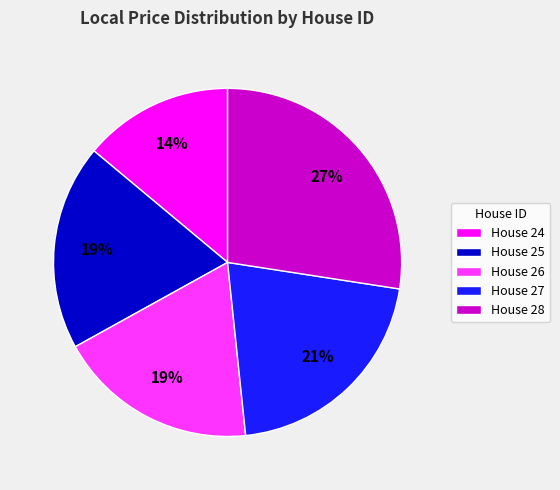

Which slice is the smallest?

House 24